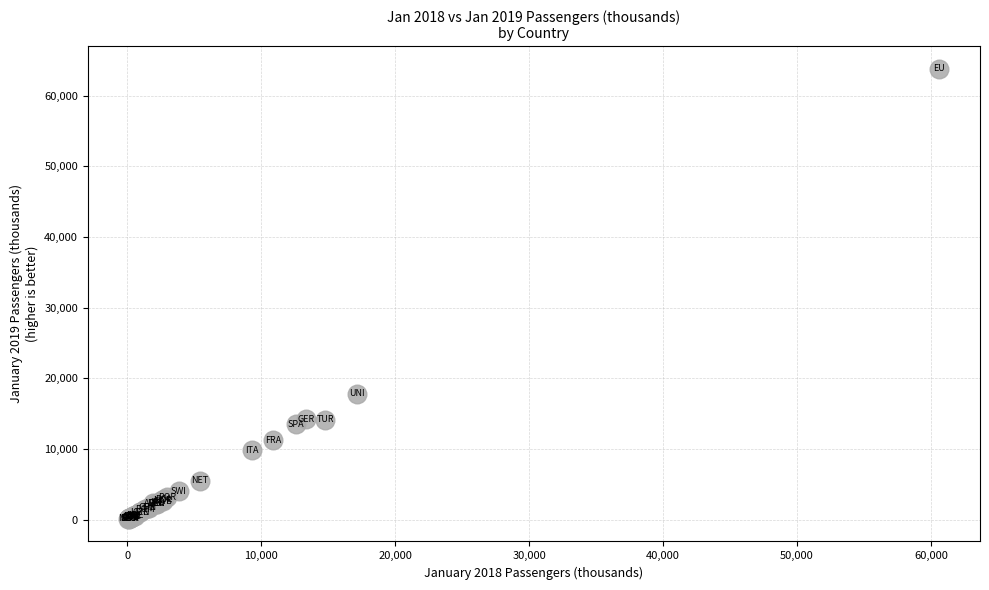

What Y value in the scatter plot is closest to 31944?

17837.5